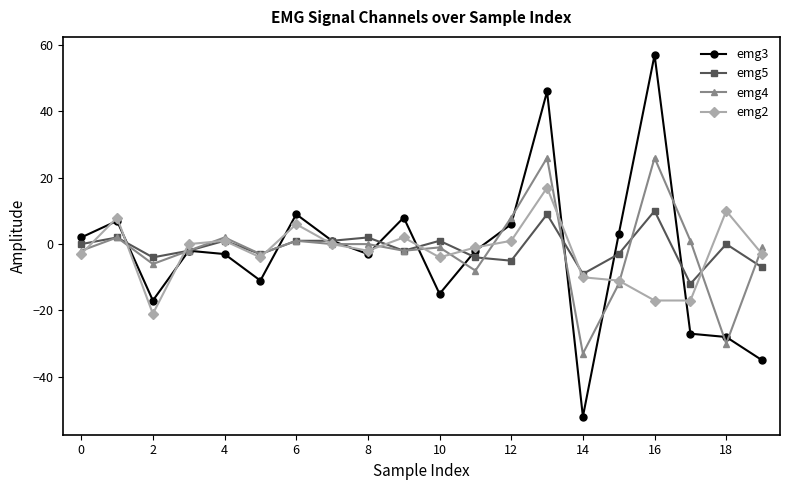

List the series in order of their peak value, lowest first.

emg5, emg2, emg4, emg3